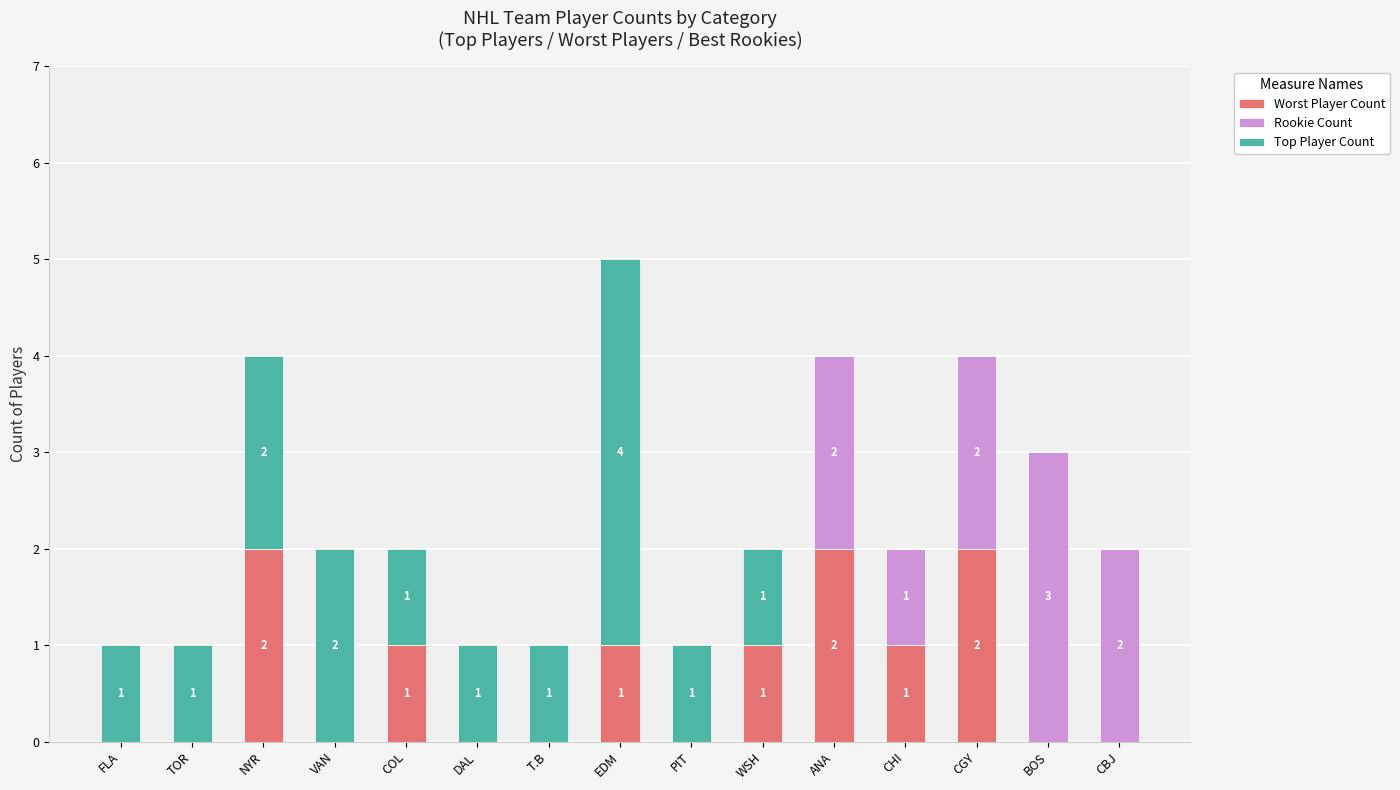

What is the sum of the Worst Player Count values at NYR and CBJ?

2